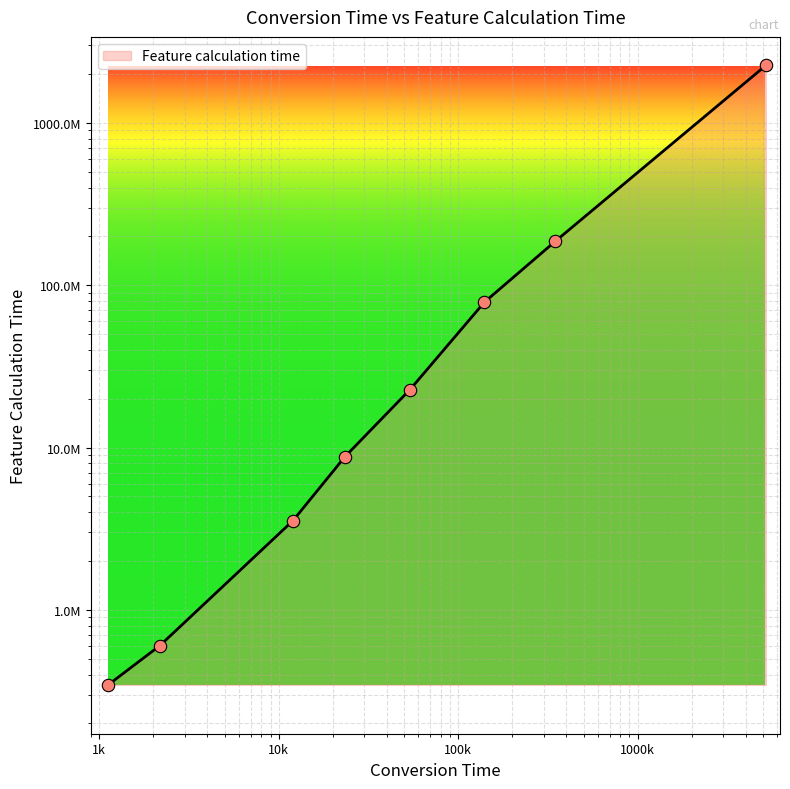

Between 23442.0 and 2174.0, which is larger?

23442.0